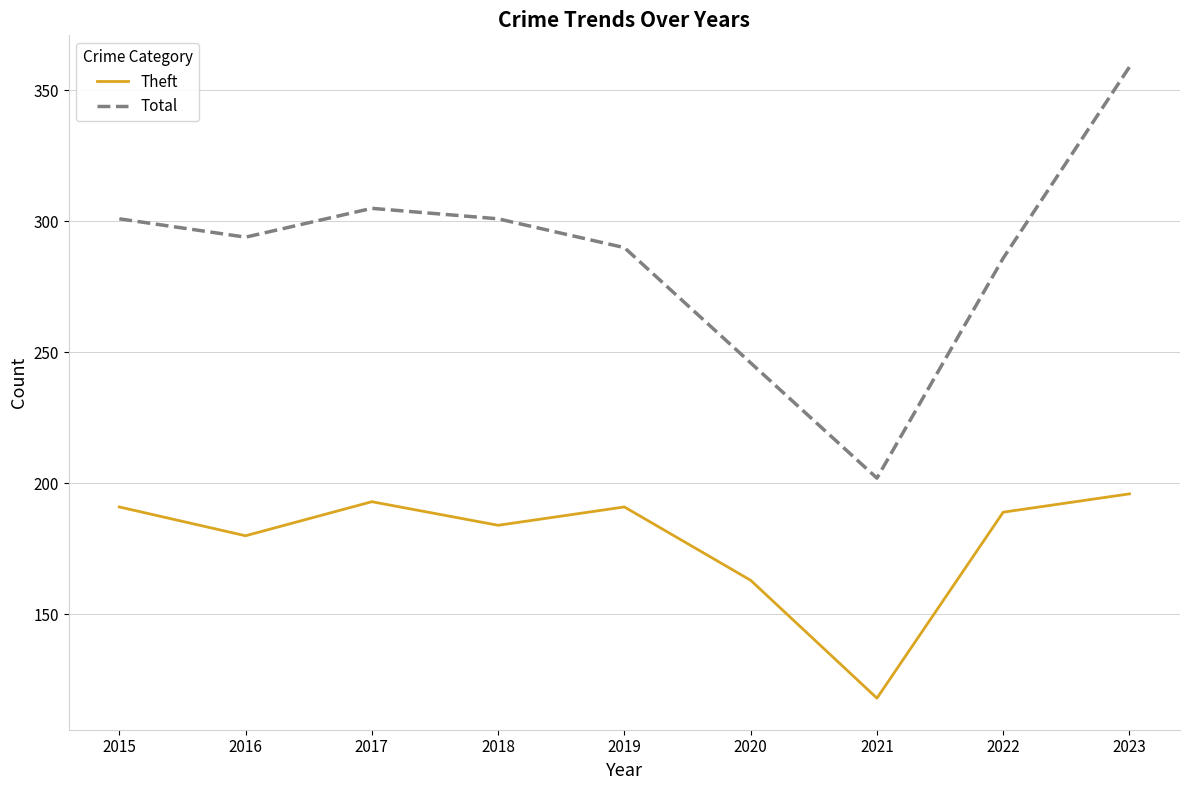

What is the average value of the Total series?

287